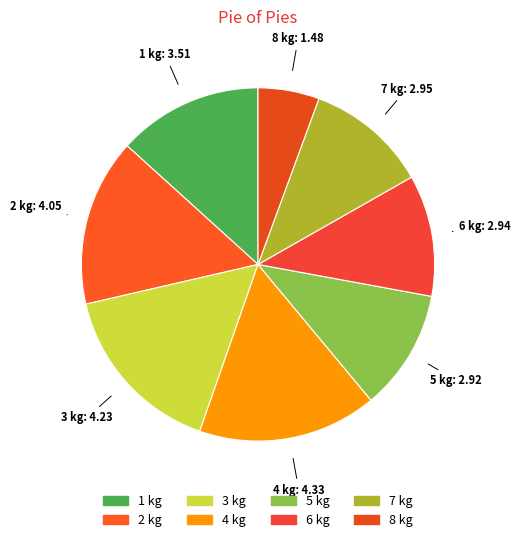

Which has a higher value, 2 kg or 4 kg?

4 kg